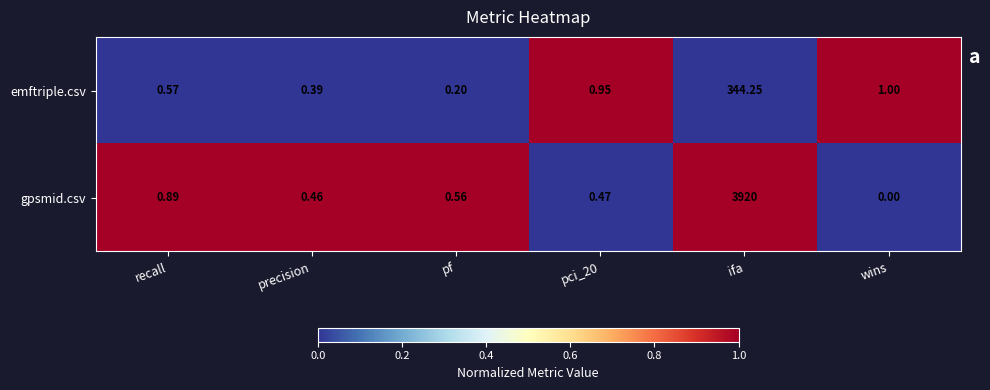

What is the total value across all series at wins?

1.0